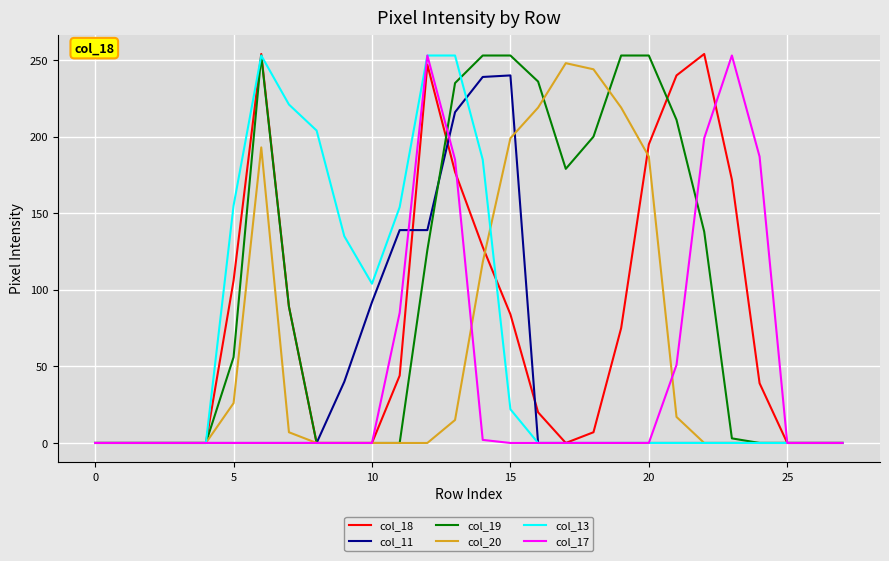

Which series has the largest total across all categories?

col_19